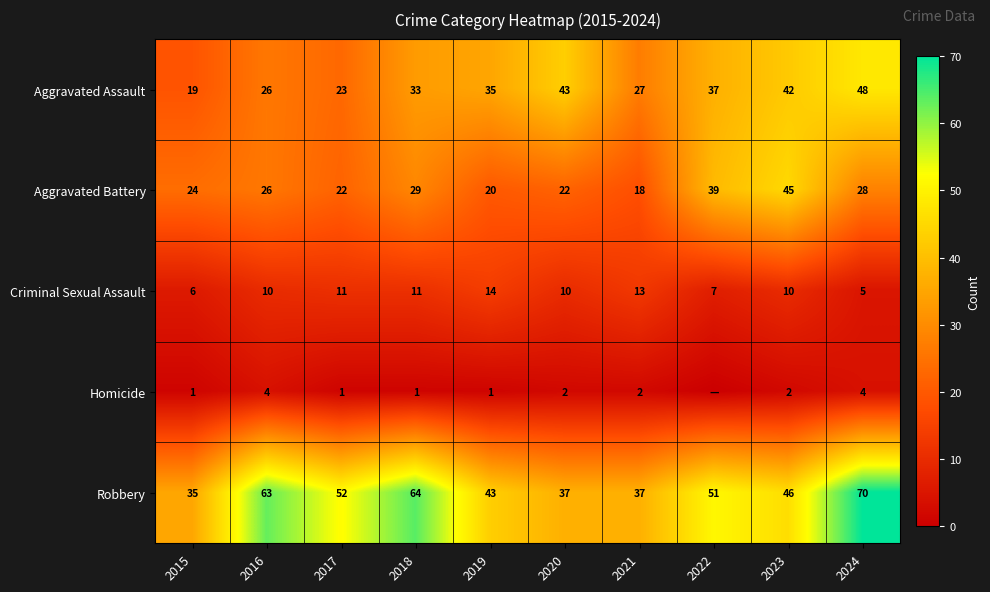

At which category is the sum across all series the highest?

2024